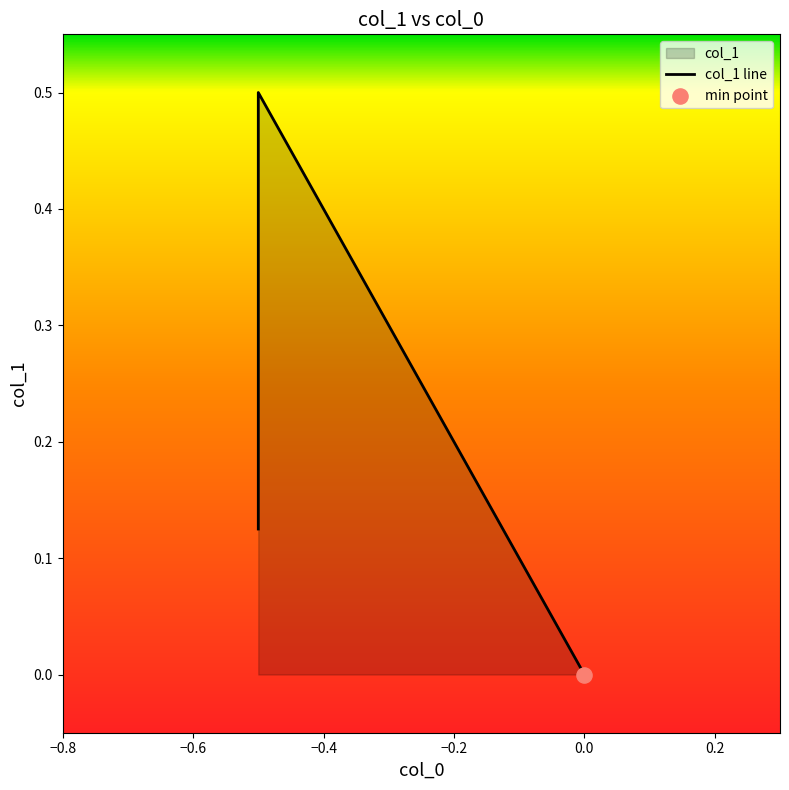

What is the change in value from -0.5 to -0.5?

+0.4